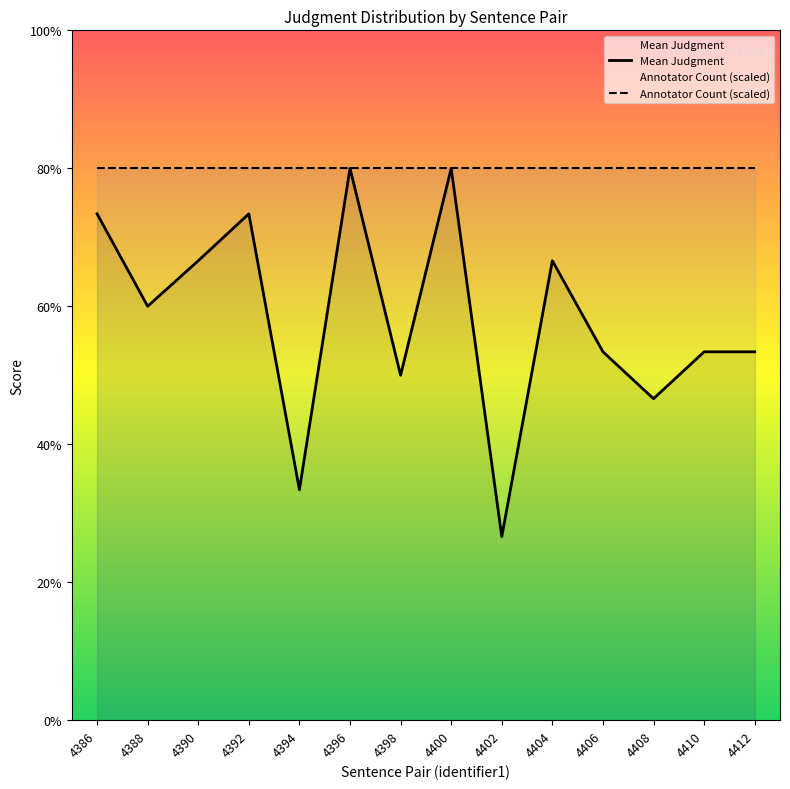

Does the chart have visible grid lines?

No